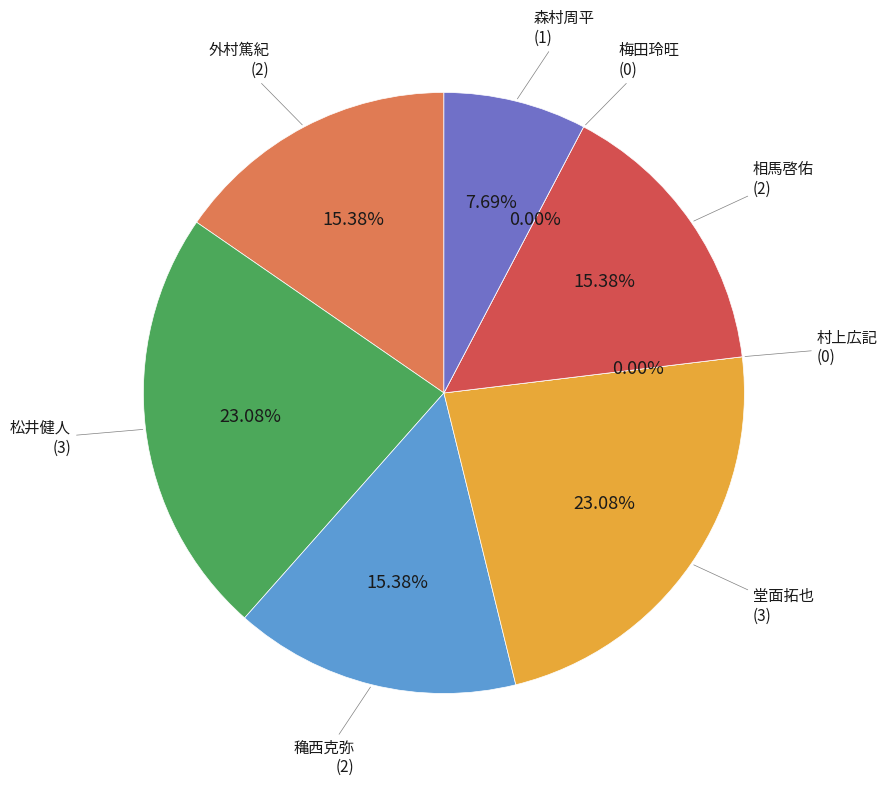

What is the change in value from 松井健人 to 相馬啓佑?

-1